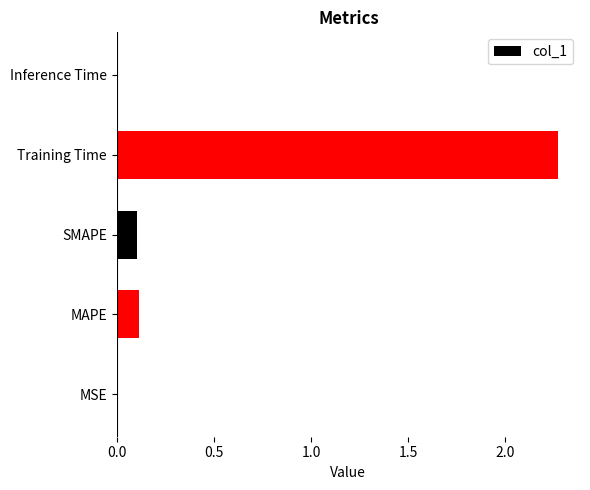

Which label corresponds to the largest value in the chart?

Training Time